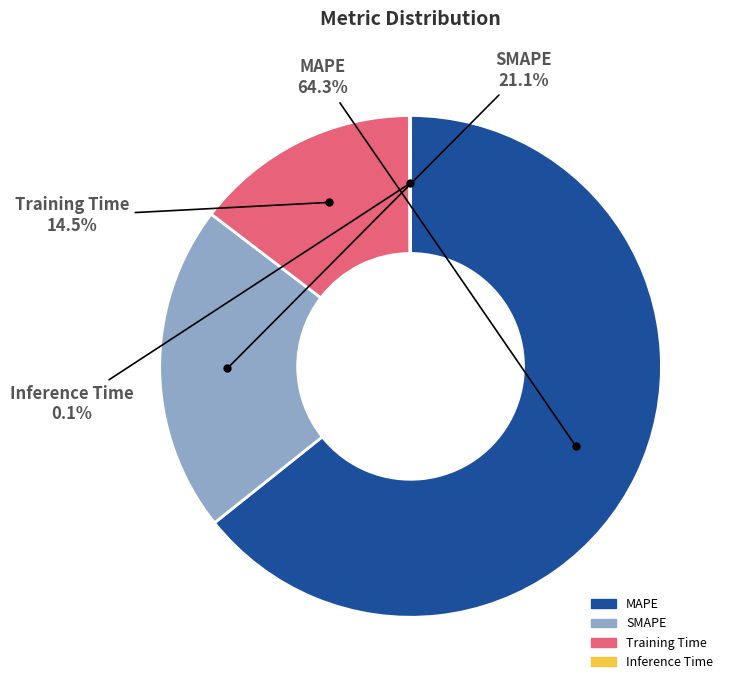

Which category has the biggest portion of the pie?

MAPE